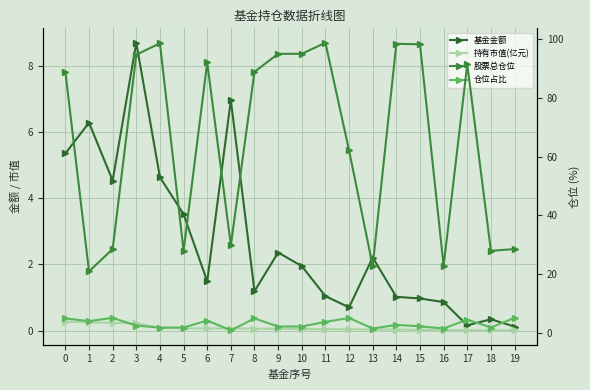

How many interior local peaks does the 仓位占比 series have?

6